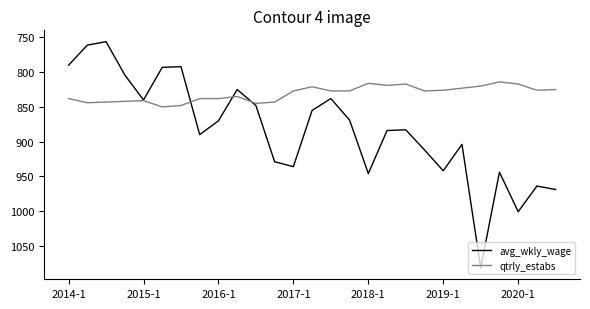

How many lines are shown in the chart?

2